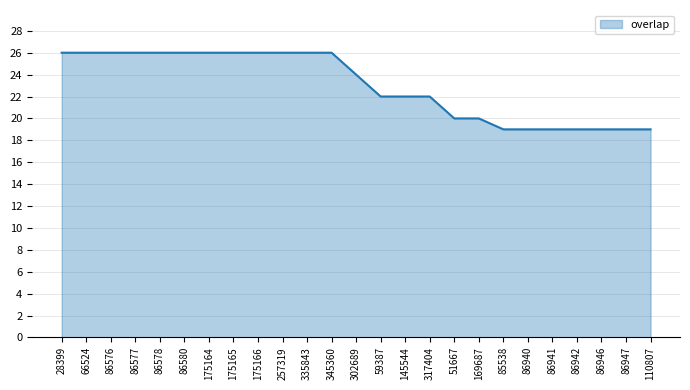

Does the chart have visible grid lines?

Yes